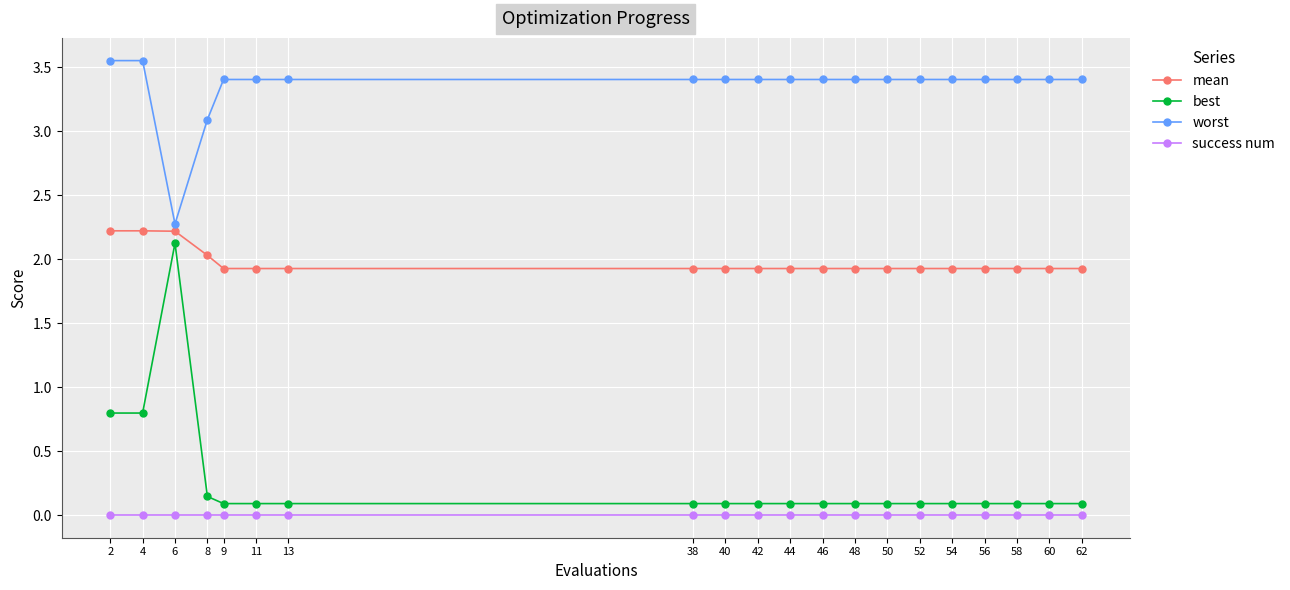

True or false: success num and mean cross at least once.

False